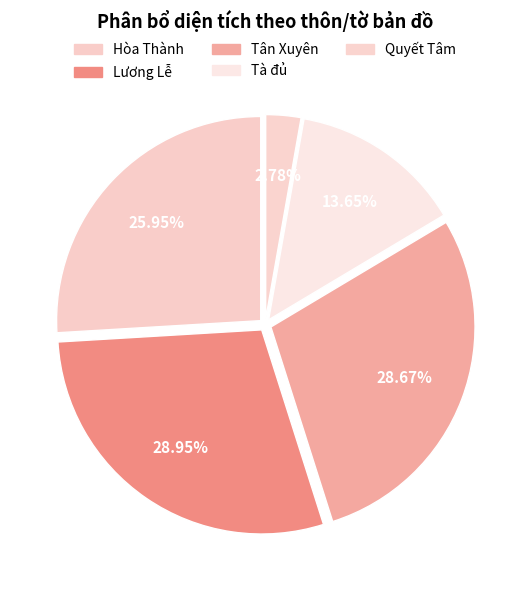

Count the number of slices in the pie.

5